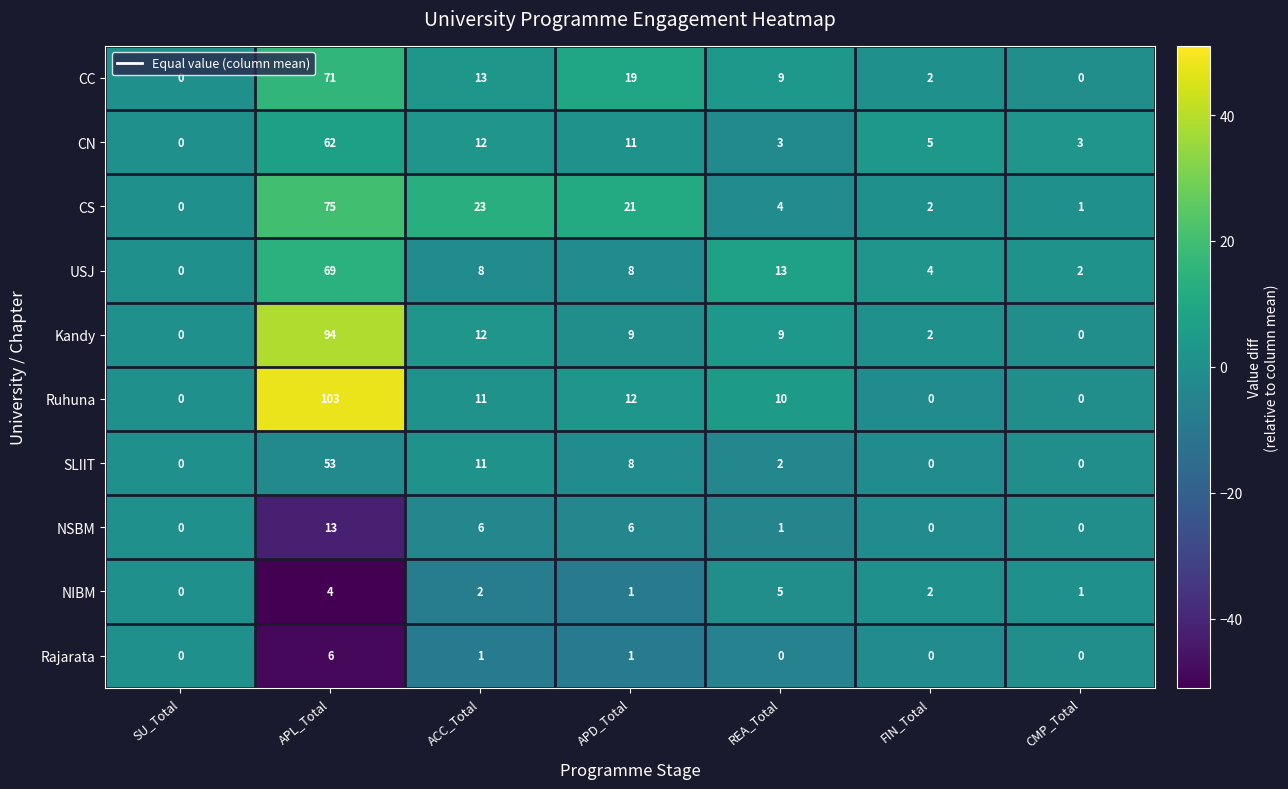

Which series has the largest total across all categories?

Ruhuna